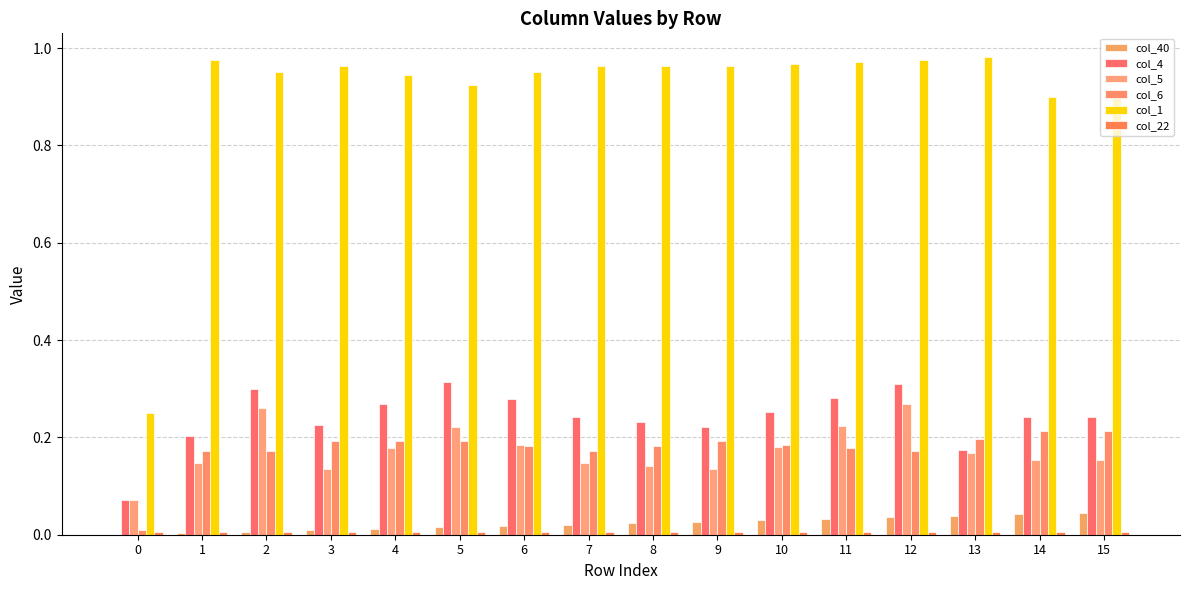

What is the sum of all col_40 values?

0.4